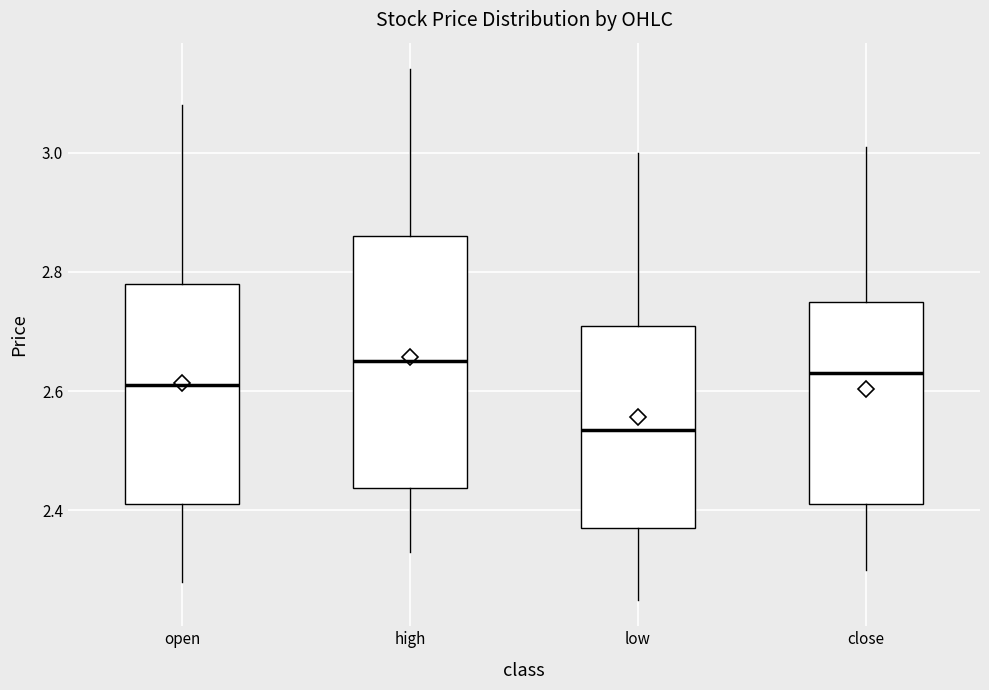

Which box has the highest median line?

high